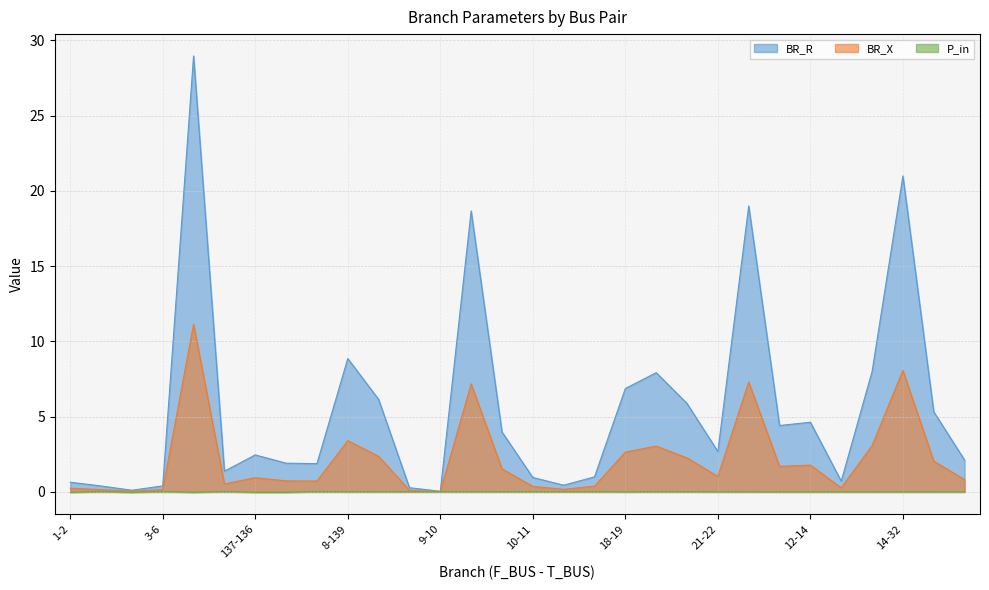

Which series has the widest spread of values?

BR_R